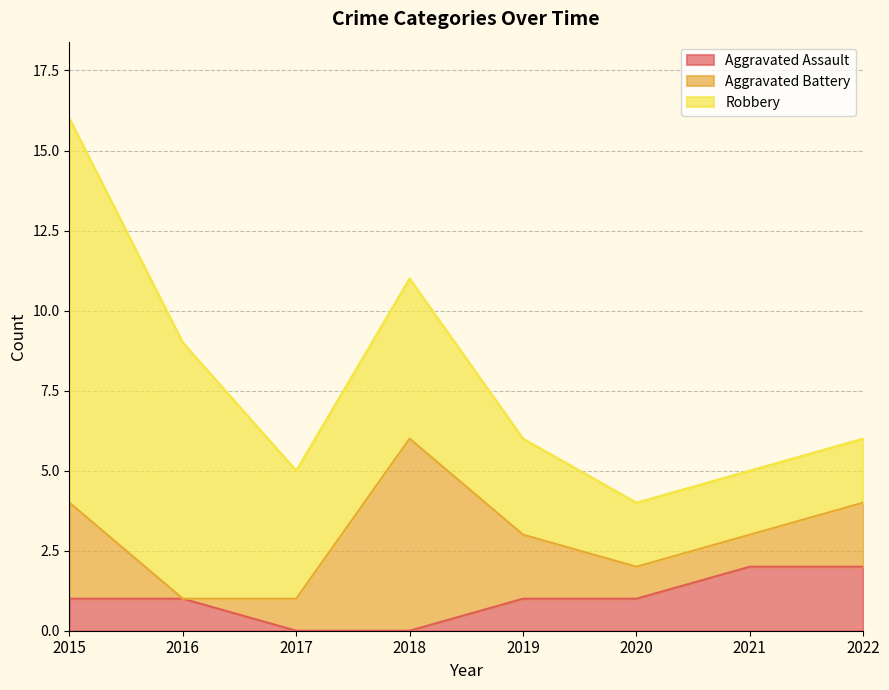

In Robbery, how many points are lower than both neighbors (excluding endpoints)?

1